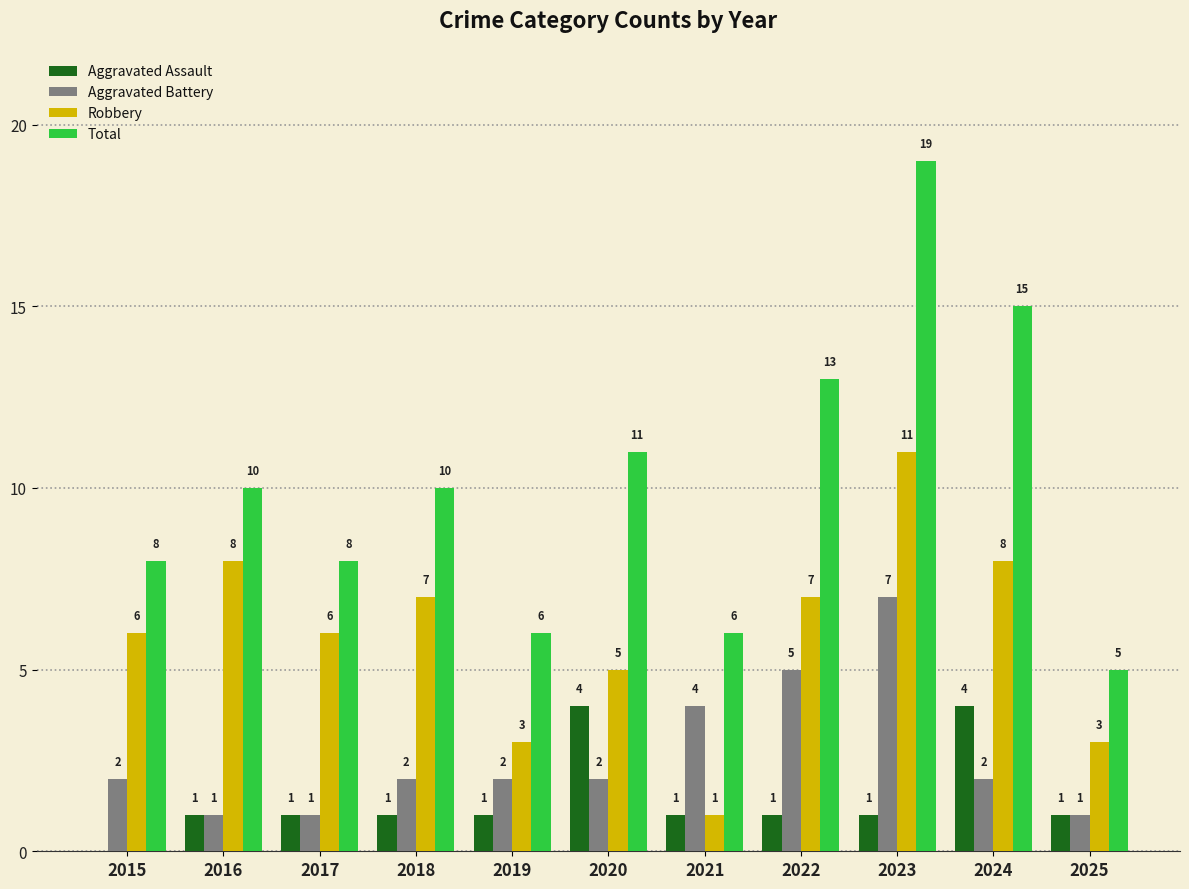

Between 2017 and 2019, which series saw the biggest shift?

Robbery